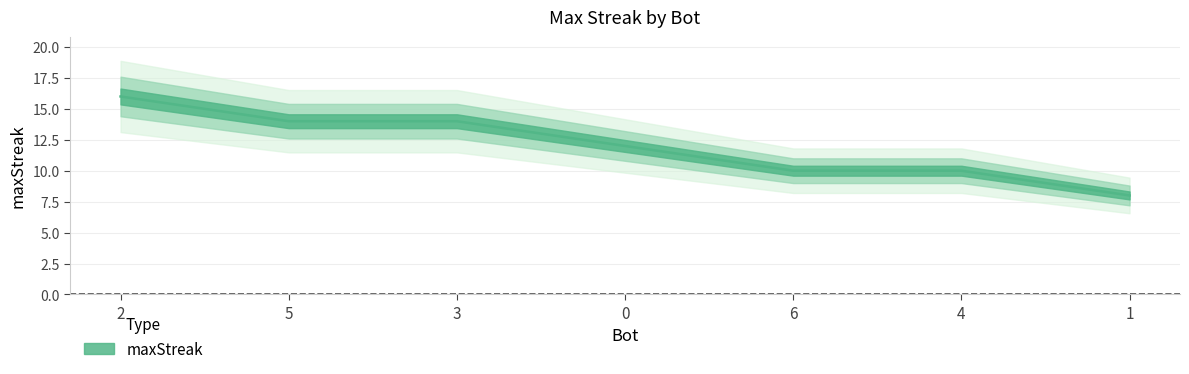

Reading left to right, extract all data points from this chart.

2=16	5=14	3=14	0=12	6=10	4=10	1=8